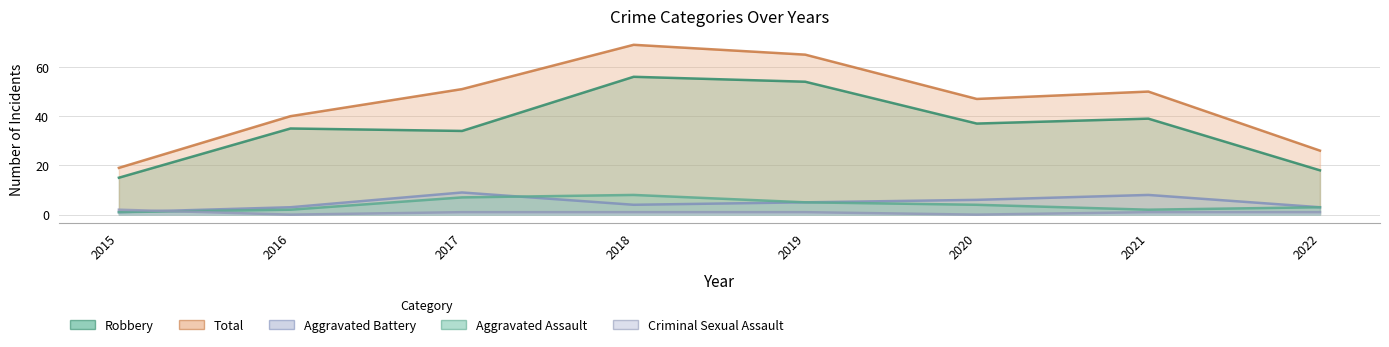

True or false: Aggravated Assault and Robbery cross at least once.

False